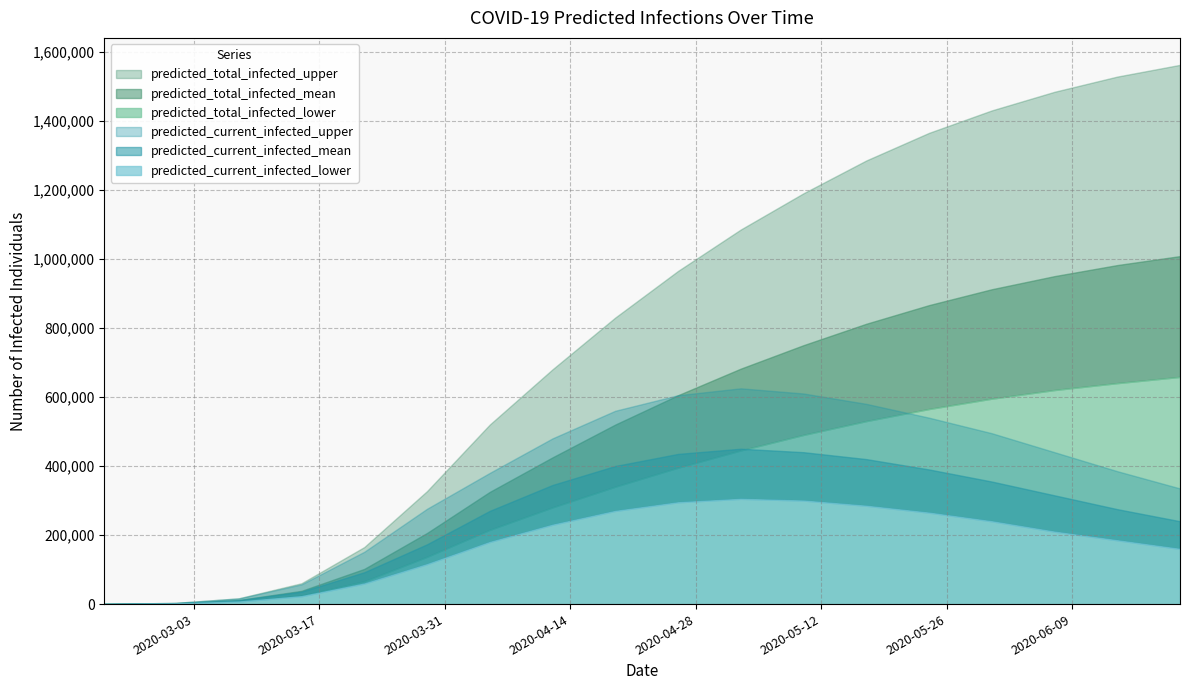

What are all the series names shown in the legend?

predicted_current_infected_lower, predicted_current_infected_mean, predicted_current_infected_upper, predicted_total_infected_lower, predicted_total_infected_mean, predicted_total_infected_upper